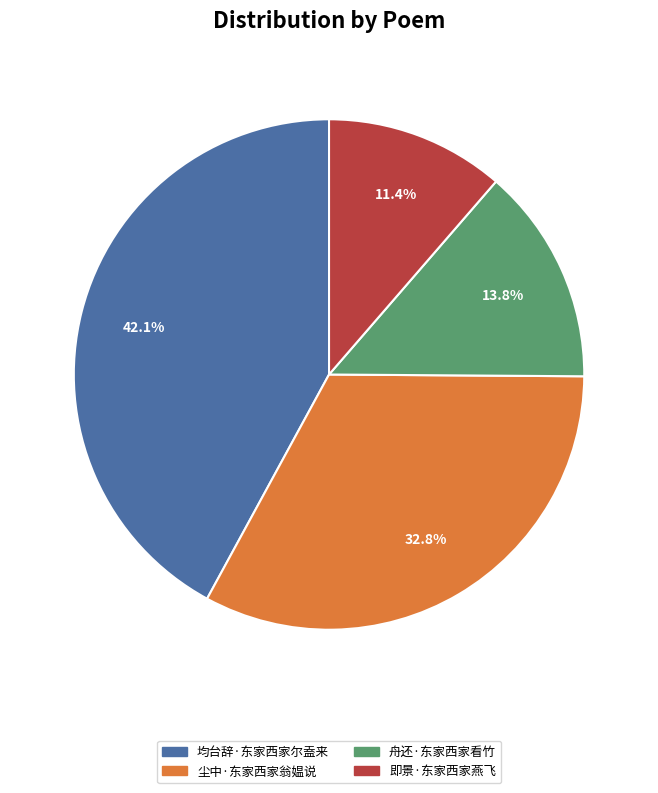

Between 舟还·东家西家看竹 and 即景·东家西家燕飞, which is larger?

舟还·东家西家看竹